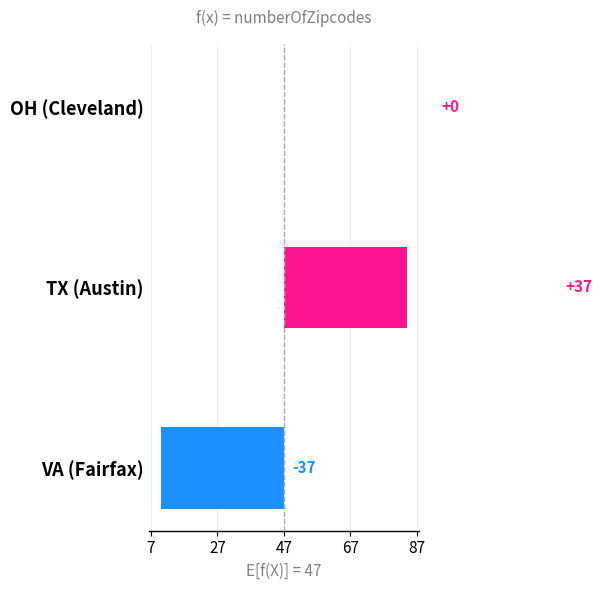

At which label is the value closest to 0?

OH (Cleveland)